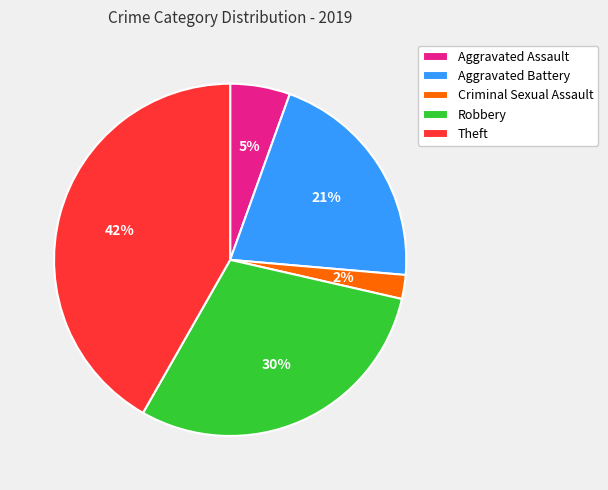

What is the largest slice in the pie chart?

Theft